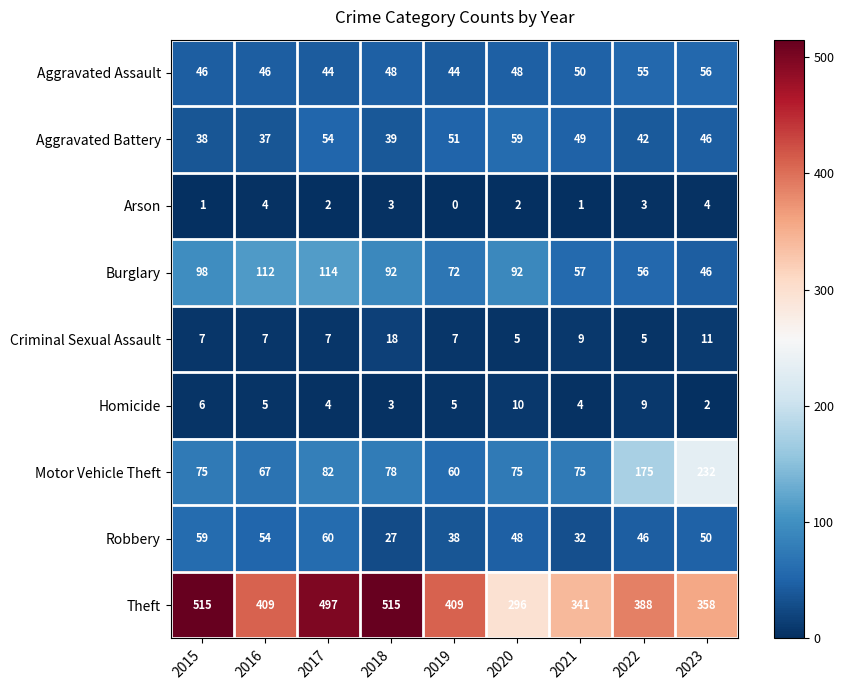

What is the maximum value shown in the chart?

515